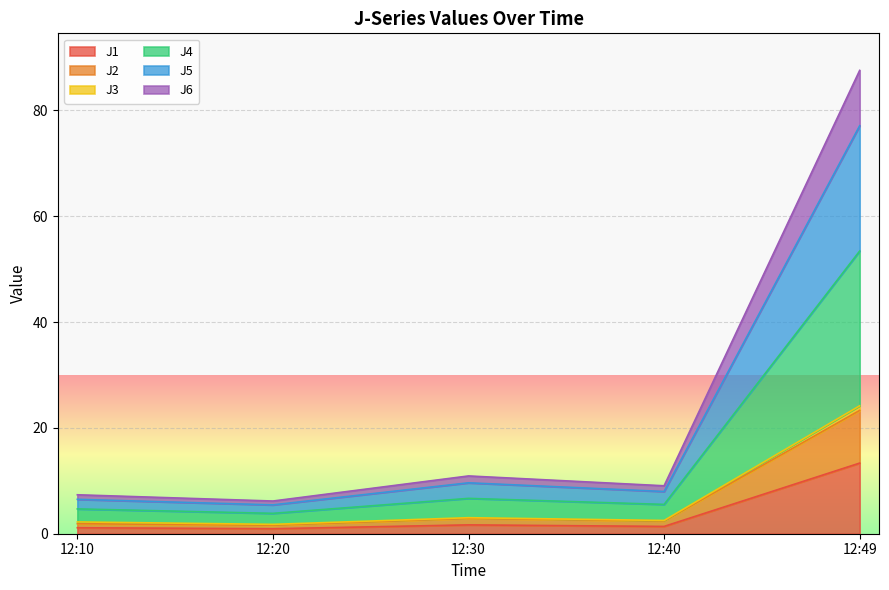

Which category has the highest value in the J1 series?

12:49